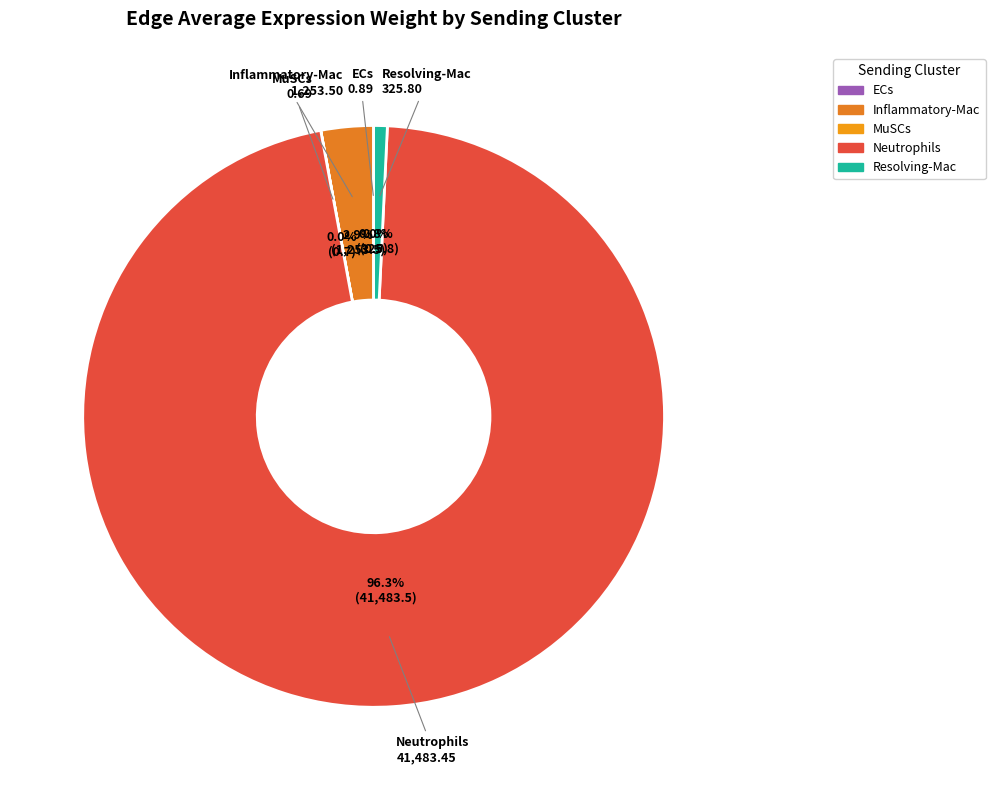

What percentage do Inflammatory-Mac and Resolving-Mac together represent?

3.7%